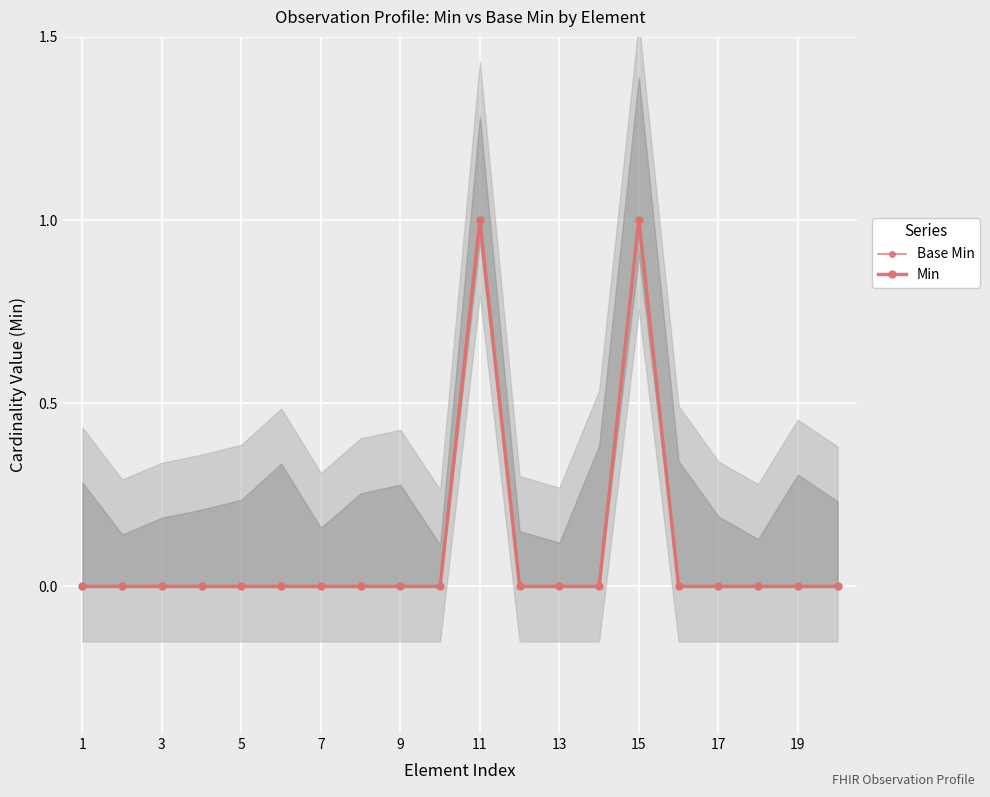

How many distinct data groups are displayed?

2